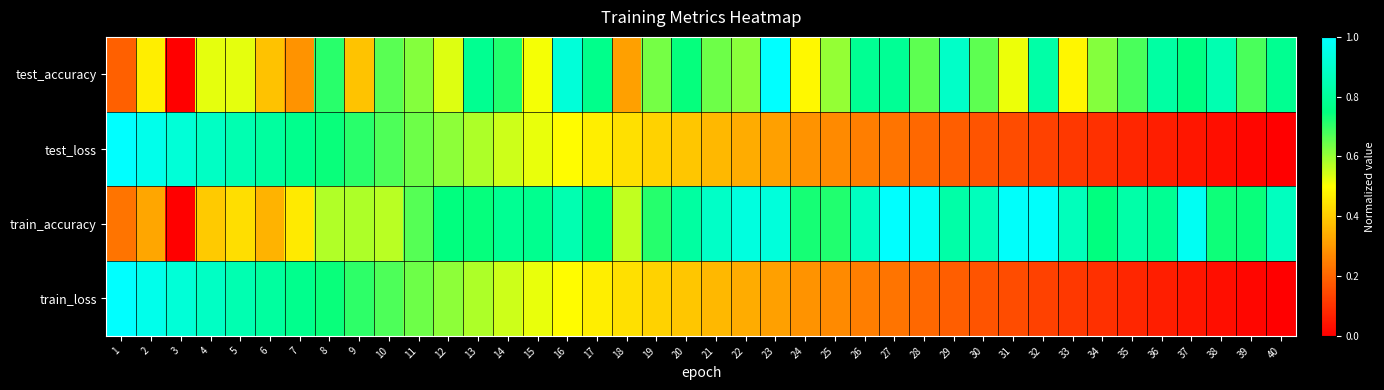

Reading left to right, extract all data points from this chart.

test_accuracy: 1=0.2	2=0.5	3=0.0	4=0.5	5=0.5	6=0.4	7=0.3	8=0.7	9=0.4	10=0.7	11=0.6	12=0.5	13=0.8	14=0.7	15=0.5	16=0.9	17=0.8	18=0.3	19=0.6	20=0.7	21=0.6	22=0.6	23=1.0	24=0.5	25=0.6	26=0.8	27=0.8	28=0.7	29=0.9	30=0.7	31=0.5	32=0.8	33=0.5	34=0.6	35=0.7	36=0.8	37=0.8	38=0.8	39=0.7	40=0.8
test_loss: 1=1.0	2=1.0	3=0.9	4=0.9	5=0.8	6=0.8	7=0.8	8=0.7	9=0.7	10=0.7	11=0.6	12=0.6	13=0.6	14=0.6	15=0.5	16=0.5	17=0.5	18=0.4	19=0.4	20=0.4	21=0.4	22=0.3	23=0.3	24=0.3	25=0.3	26=0.2	27=0.2	28=0.2	29=0.2	30=0.2	31=0.1	32=0.1	33=0.1	34=0.1	35=0.1	36=0.1	37=0.0	38=0.0	39=0.0	40=0.0
train_accuracy: 1=0.2	2=0.3	3=0.0	4=0.4	5=0.4	6=0.4	7=0.5	8=0.6	9=0.6	10=0.6	11=0.7	12=0.7	13=0.7	14=0.8	15=0.8	16=0.8	17=0.8	18=0.6	19=0.7	20=0.8	21=0.9	22=0.9	23=0.9	24=0.7	25=0.7	26=0.9	27=1.0	28=1.0	29=0.8	30=0.9	31=1.0	32=1.0	33=0.9	34=0.7	35=0.8	36=0.8	37=1.0	38=0.7	39=0.7	40=0.9
train_loss: 1=1.0	2=1.0	3=0.9	4=0.9	5=0.8	6=0.8	7=0.8	8=0.7	9=0.7	10=0.7	11=0.6	12=0.6	13=0.6	14=0.6	15=0.5	16=0.5	17=0.5	18=0.4	19=0.4	20=0.4	21=0.4	22=0.3	23=0.3	24=0.3	25=0.3	26=0.2	27=0.2	28=0.2	29=0.2	30=0.2	31=0.1	32=0.1	33=0.1	34=0.1	35=0.1	36=0.1	37=0.0	38=0.0	39=0.0	40=0.0